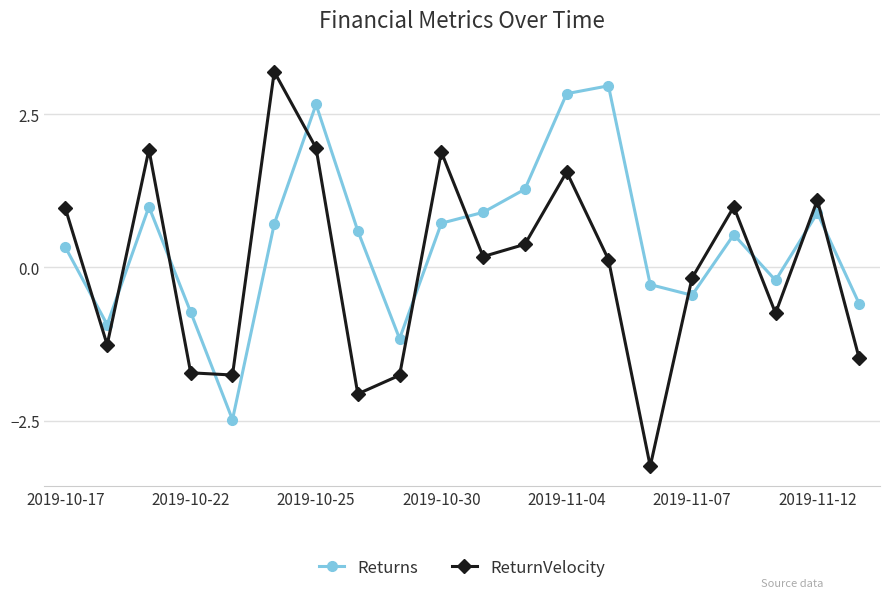

True or false: Returns and ReturnVelocity cross at least once.

True